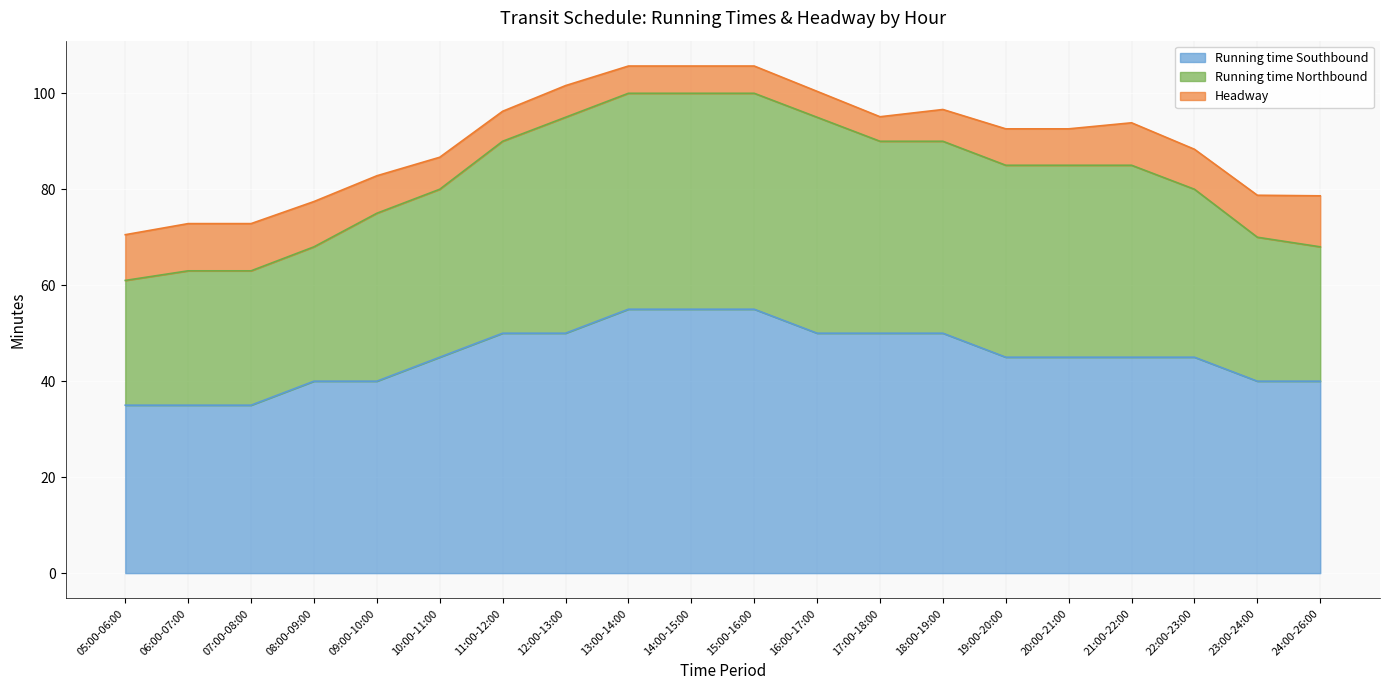

What is the total value across all series at 05:00-06:00?

70.5